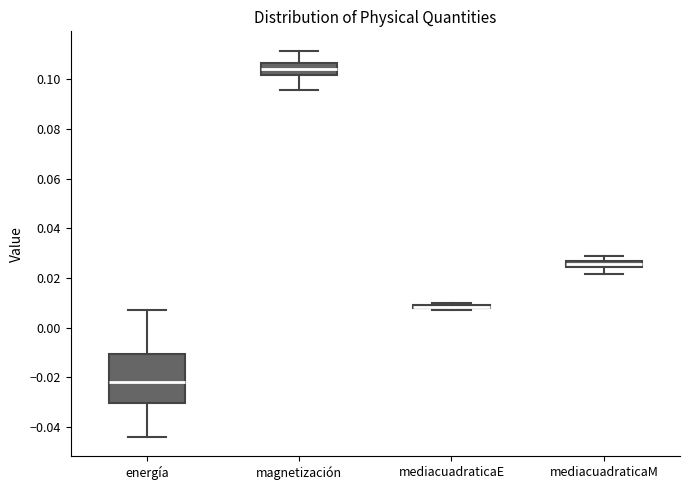

Where does the lower whisker of the box for magnetización end on the y-axis? The values are not printed on the chart, so give them approximately, as read against the axis.

0.096